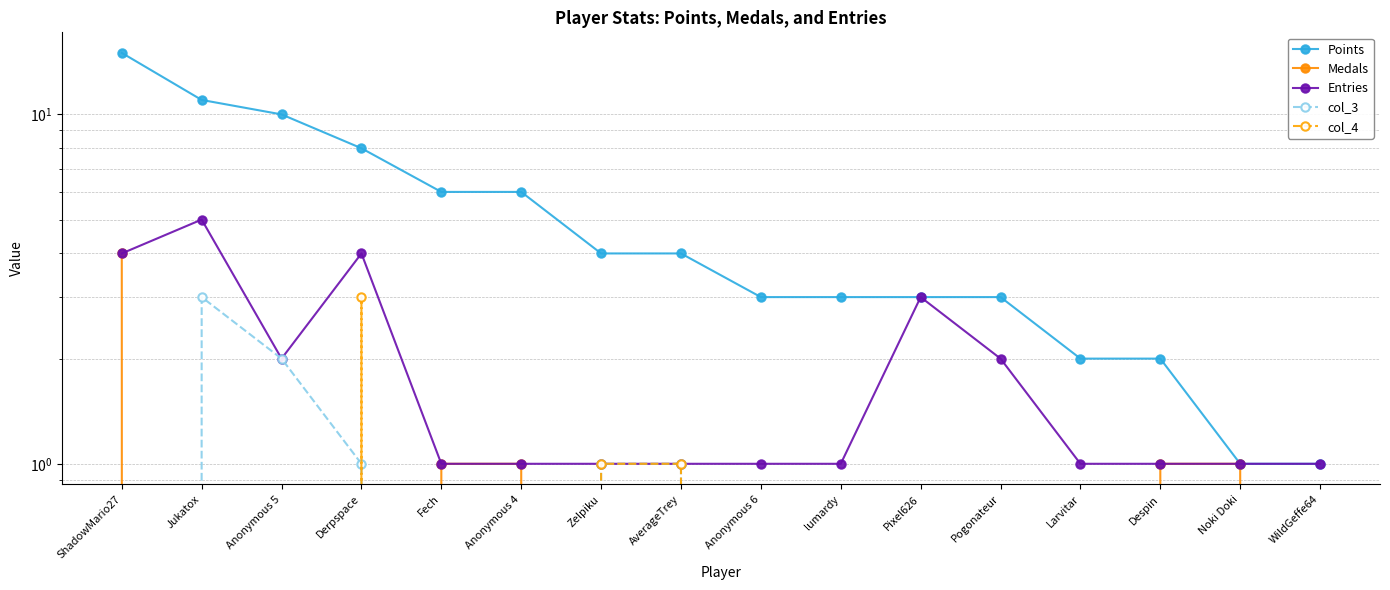

Is this an area chart (filled region under the line)?

No